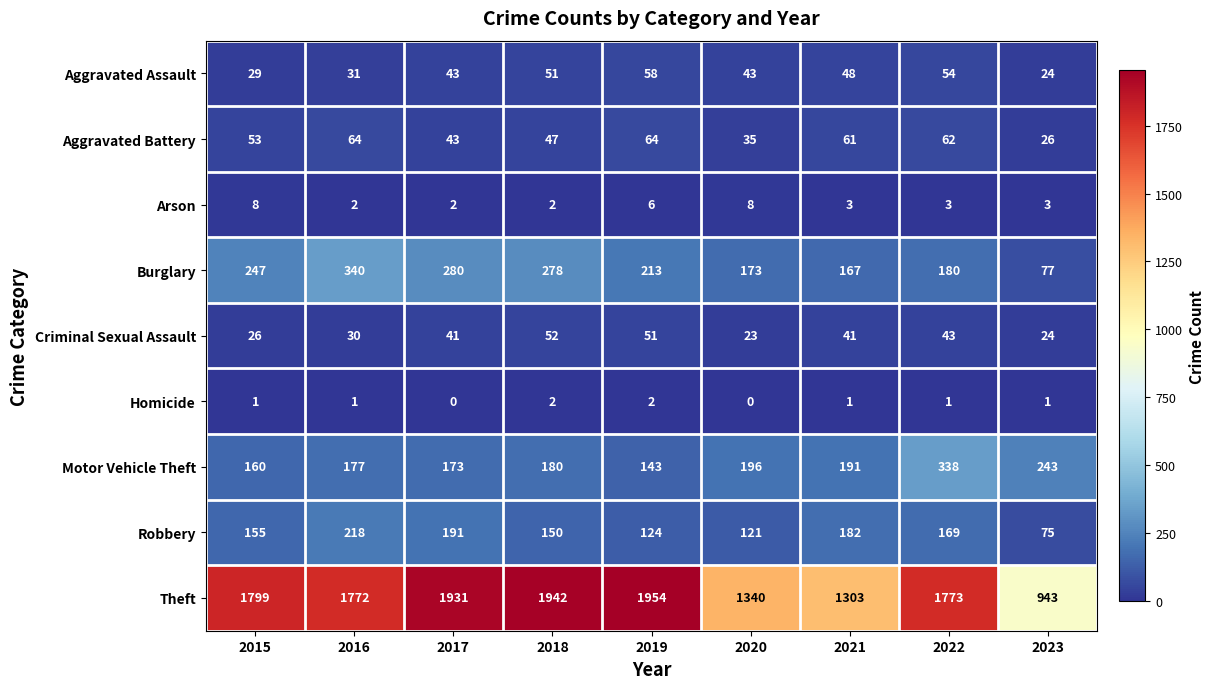

What is the average value of the Arson series?

4